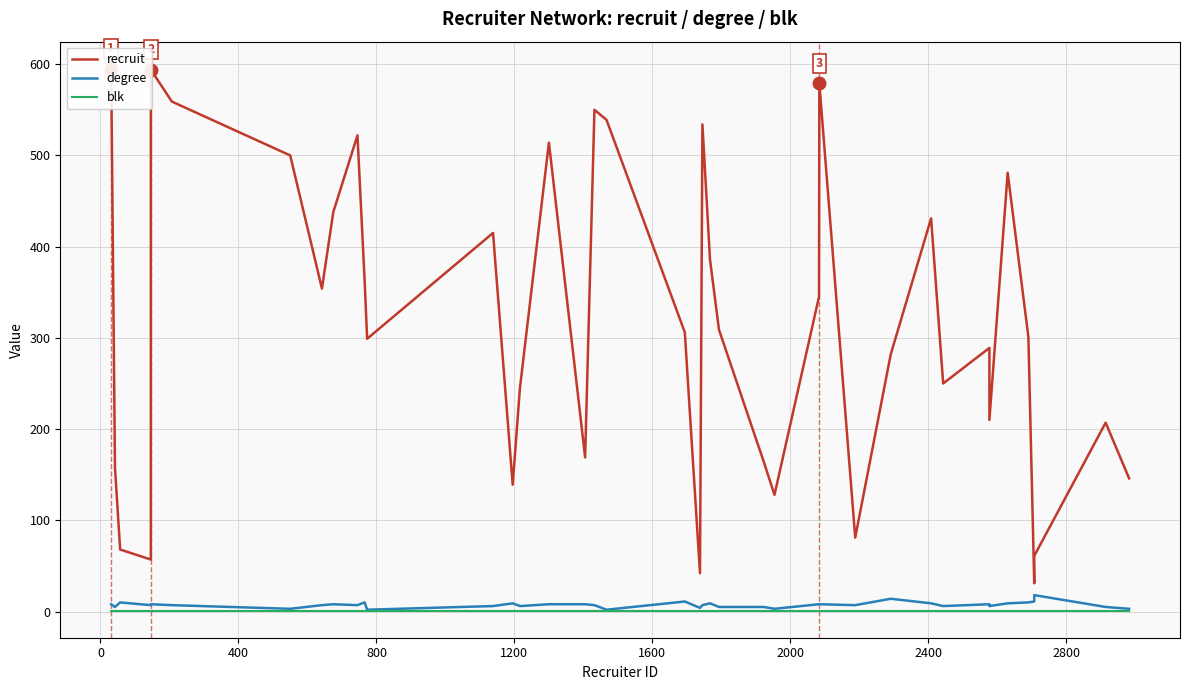

True or false: degree and recruit intersect in this chart.

False